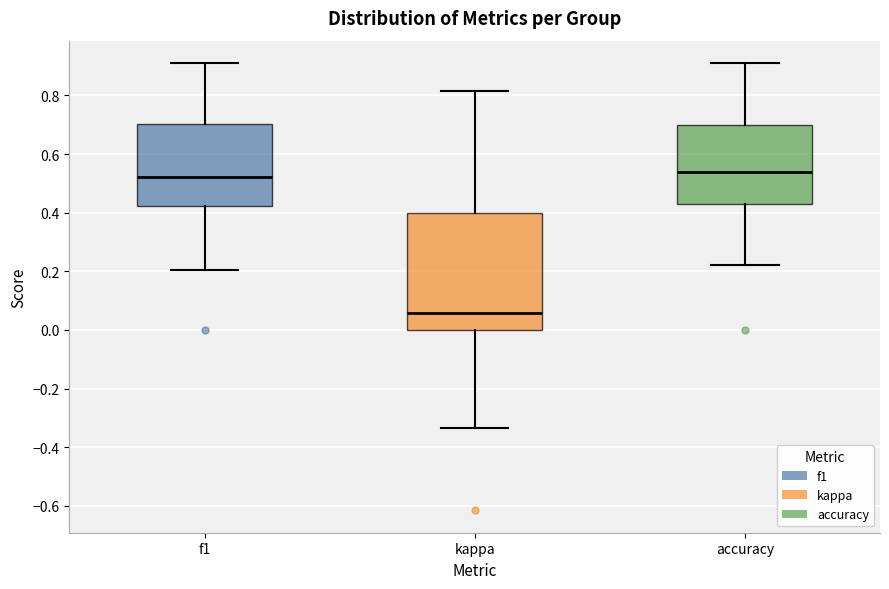

Comparing the boxes themselves (not the whiskers), which one is the tallest?

kappa